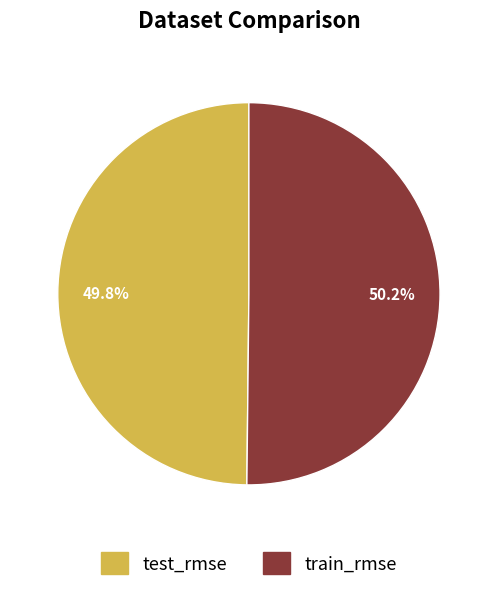

What portion of the pie excludes train_rmse?

49.8%